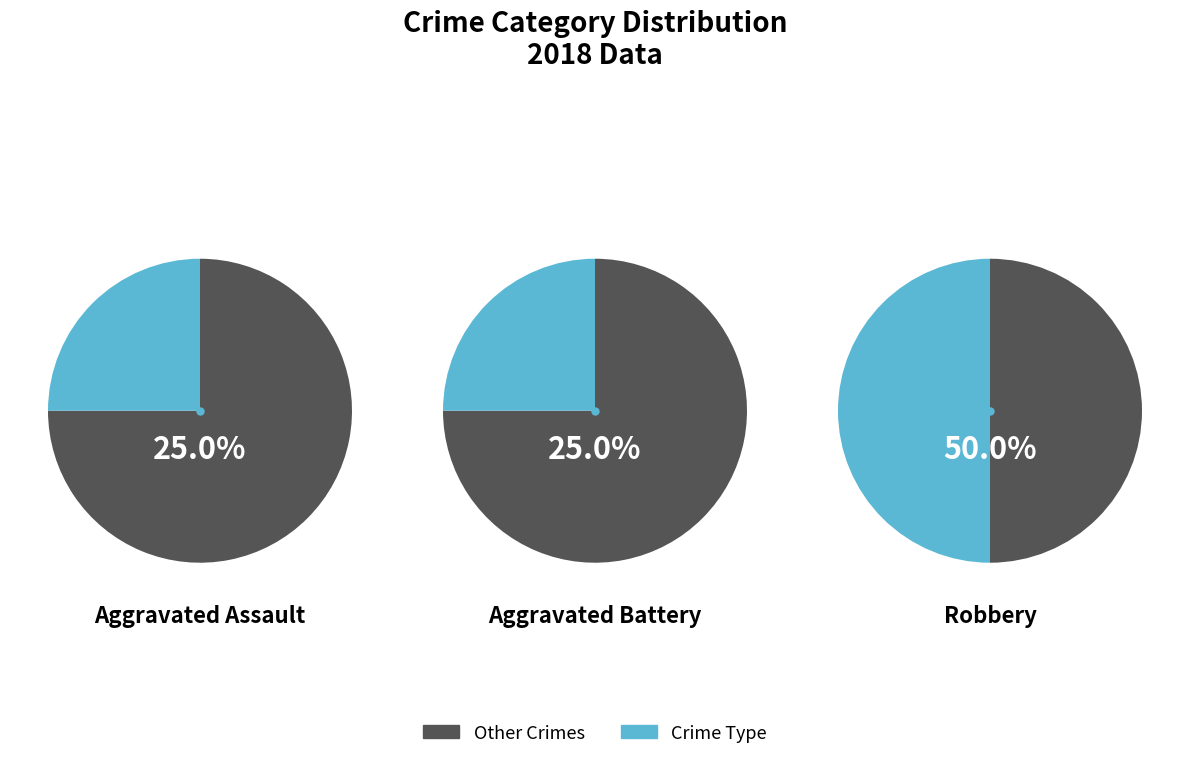

What percentage is the Aggravated Battery slice, to the nearest percent?

25%